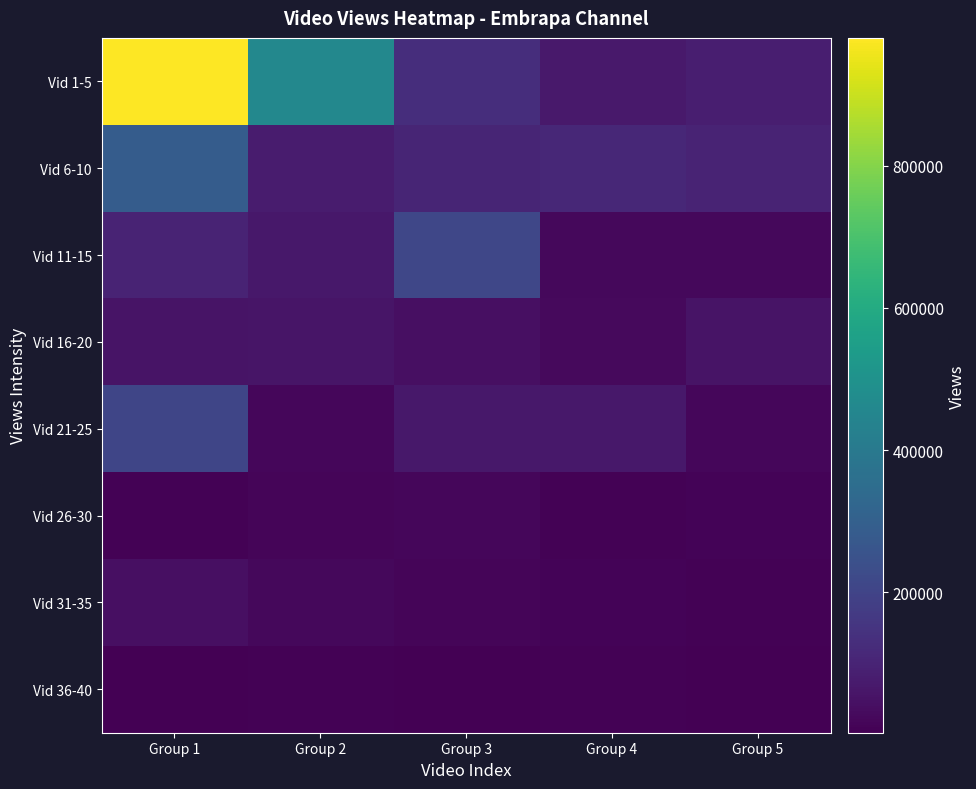

Rank the series by their maximum value, from highest to lowest.

Vid 1-5, Vid 6-10, Vid 11-15, Vid 21-25, Vid 16-20, Vid 31-35, Vid 26-30, Vid 36-40